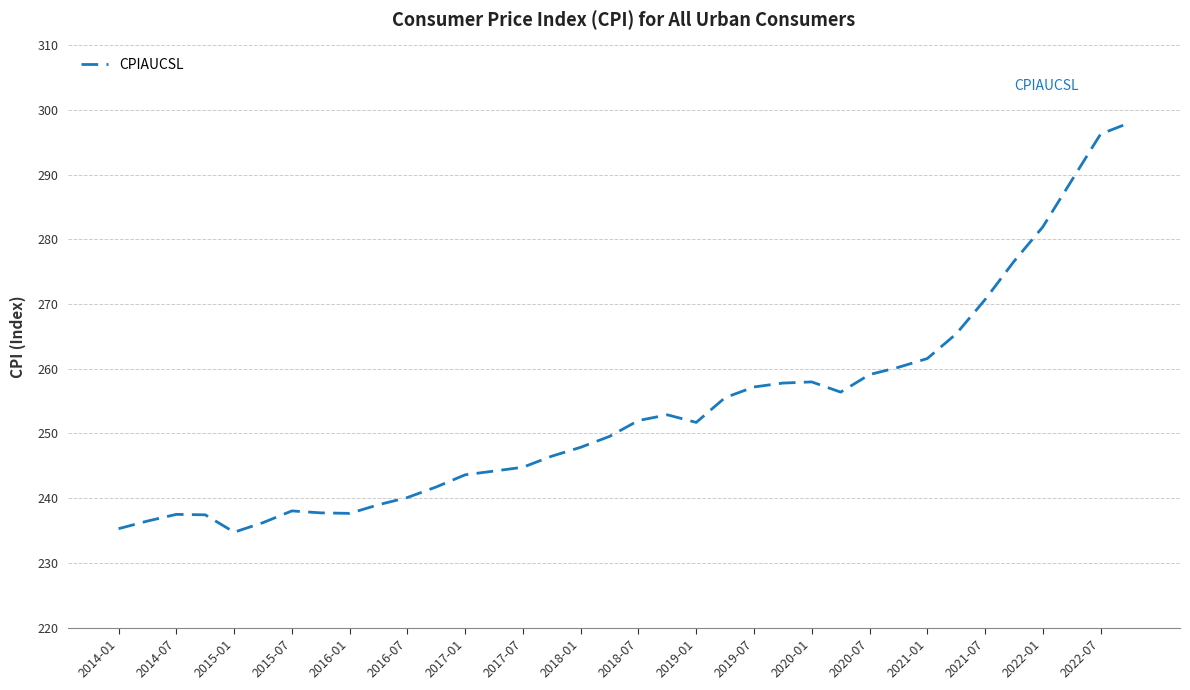

True or false: there are more than 0 points higher than both neighbors.

True